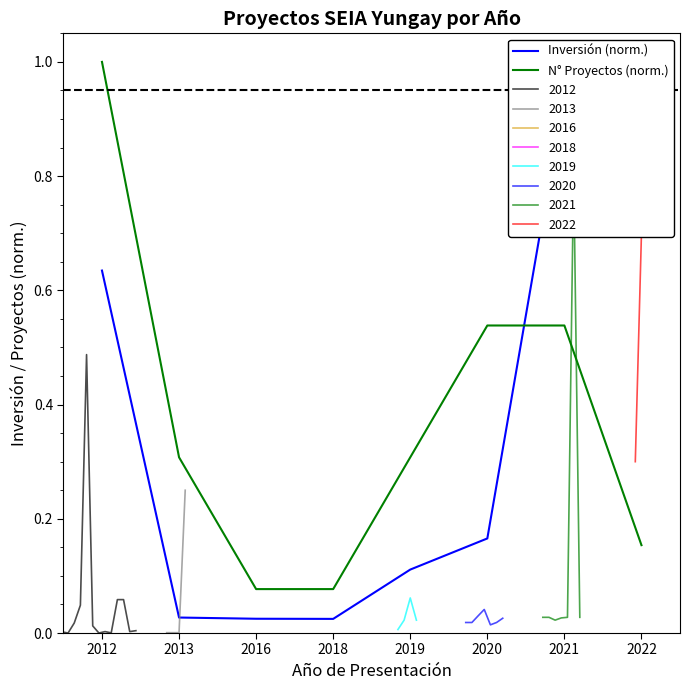

What is the maximum value shown in the chart?

1.0